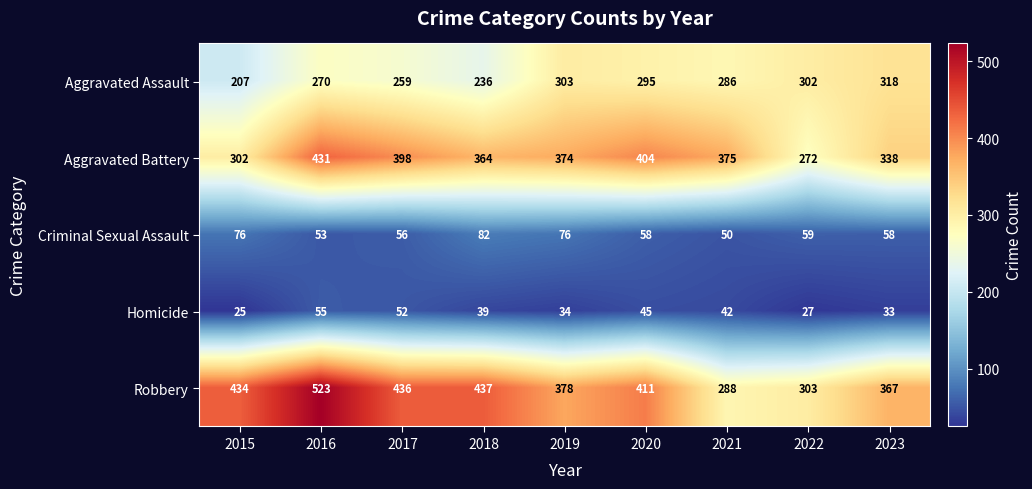

Where is Homicide nearest to the value 40?

2018